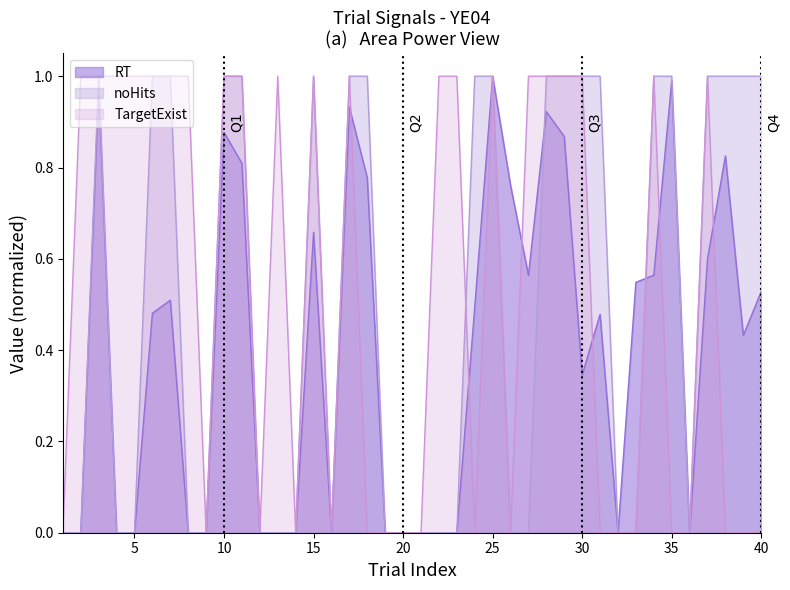

Rank the series by their maximum value, from lowest to highest.

RT, noHits, TargetExist